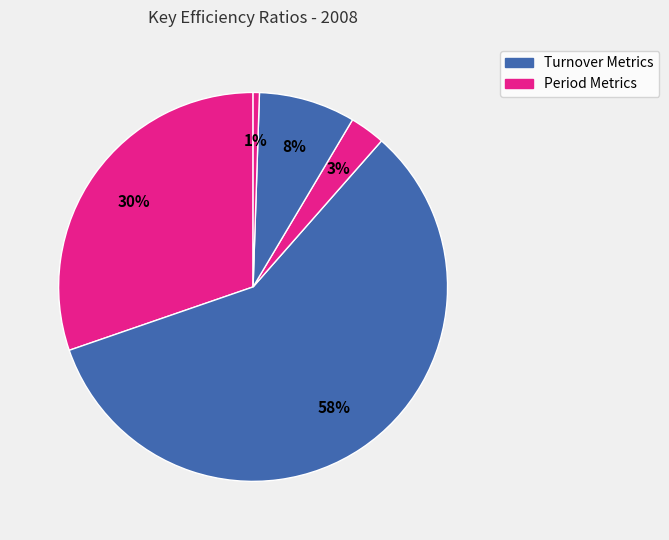

Count the number of slices in the pie.

5